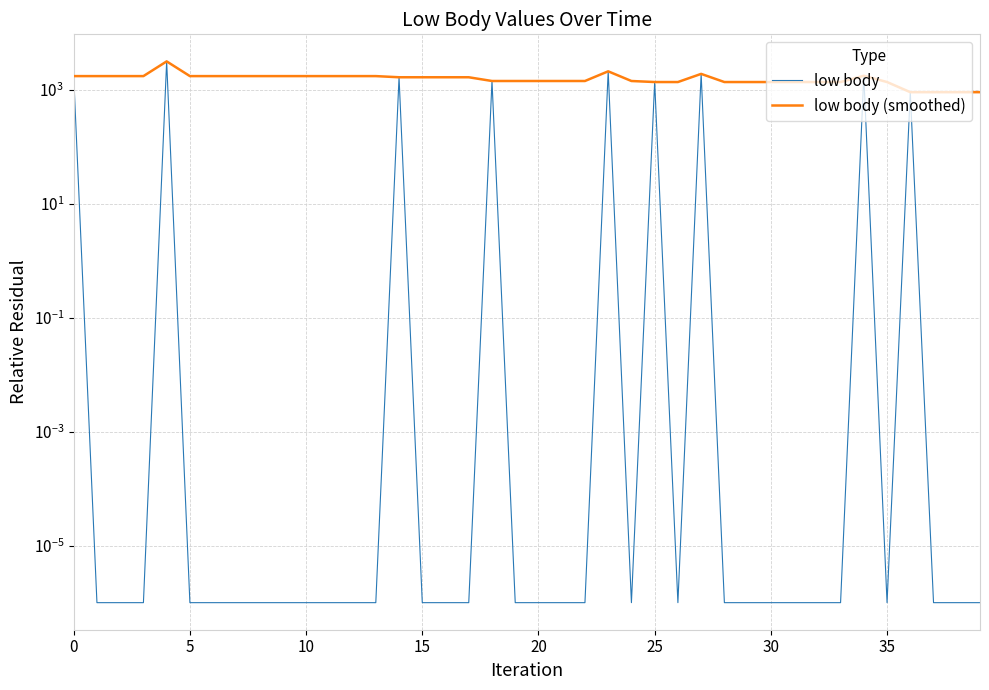

Which has a higher value, 28 or 21?

28